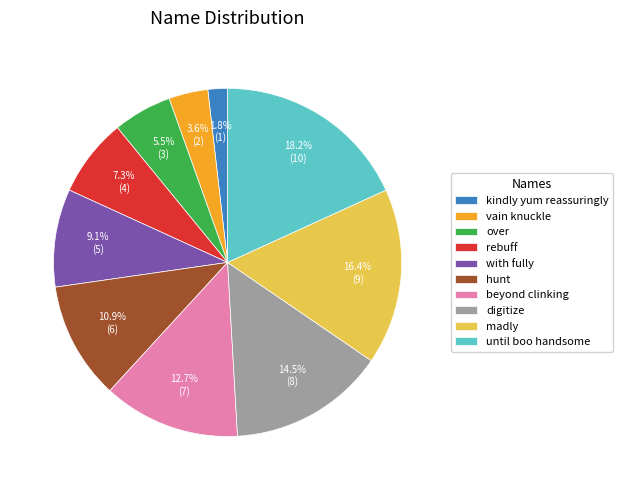

Is the sum of until boo handsome and digitize greater than half?

No